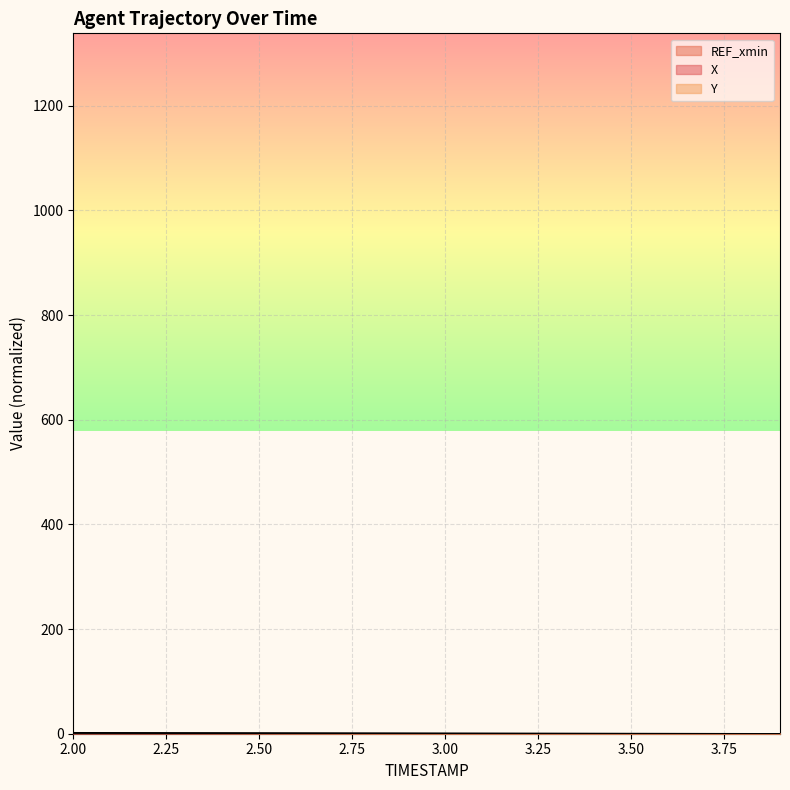

Is it true that Y equals 0.5 at 16?

False